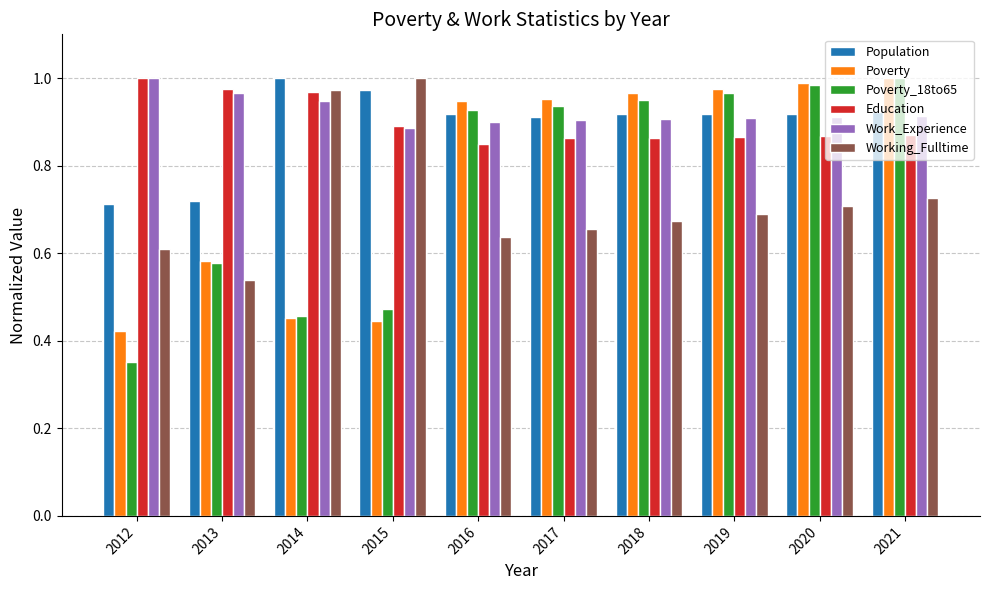

Which series has the largest range (max minus min)?

Poverty_18to65